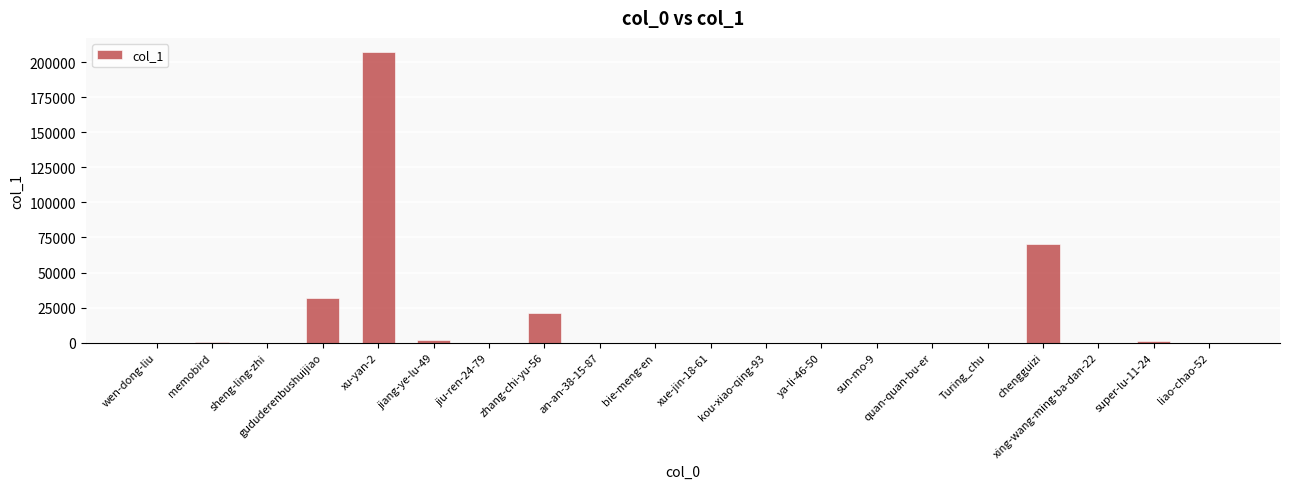

Which label corresponds to the largest value in the chart?

xu-yan-2